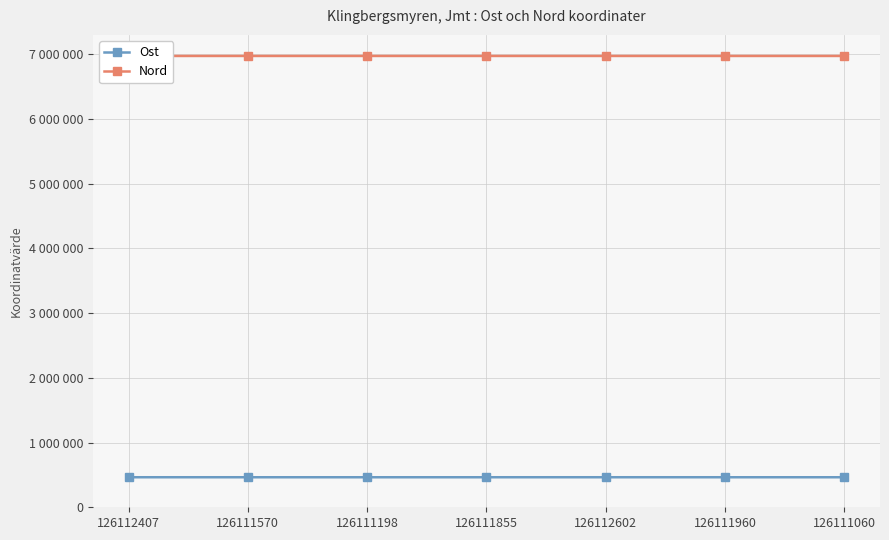

What is the maximum value for Nord?

6972331